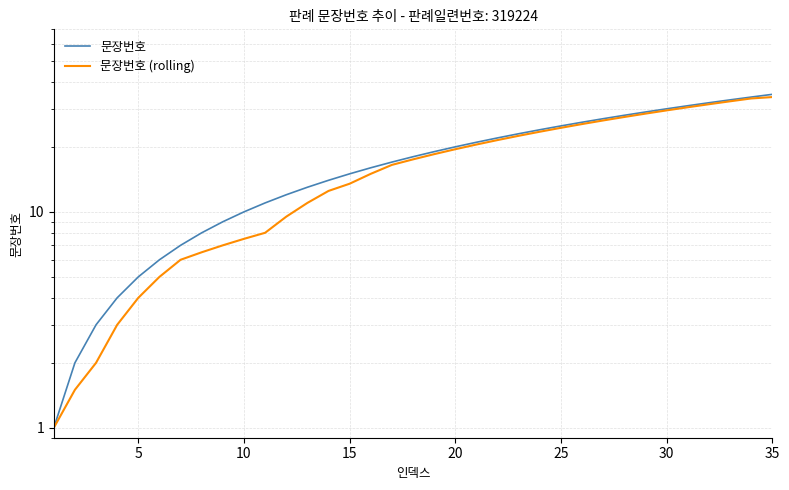

How many categories are shown in the chart?

35